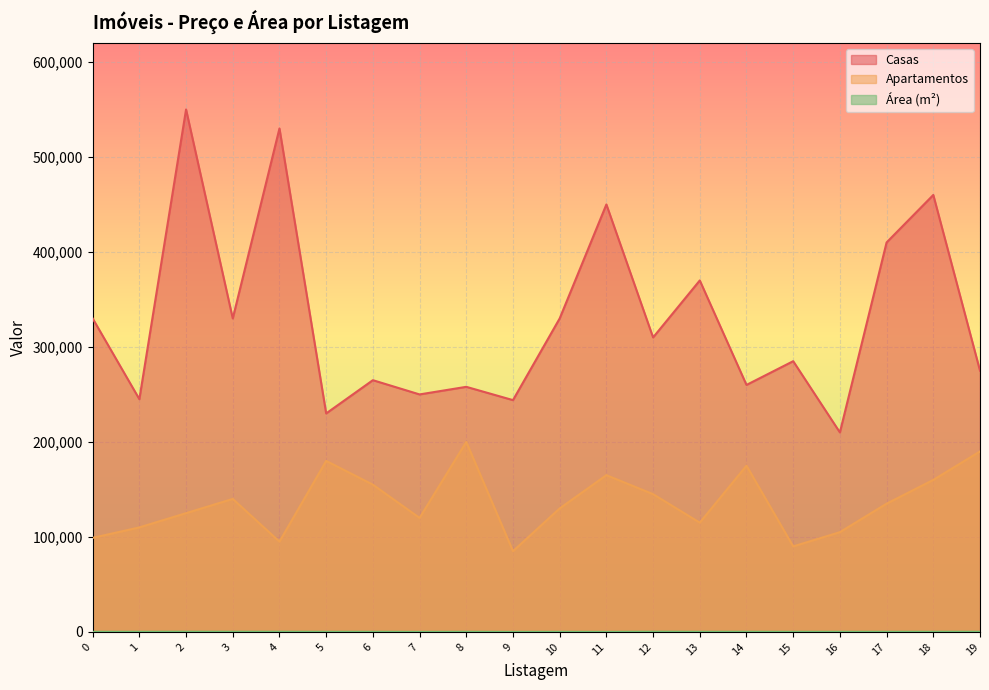

Count the number of data series in this chart.

3